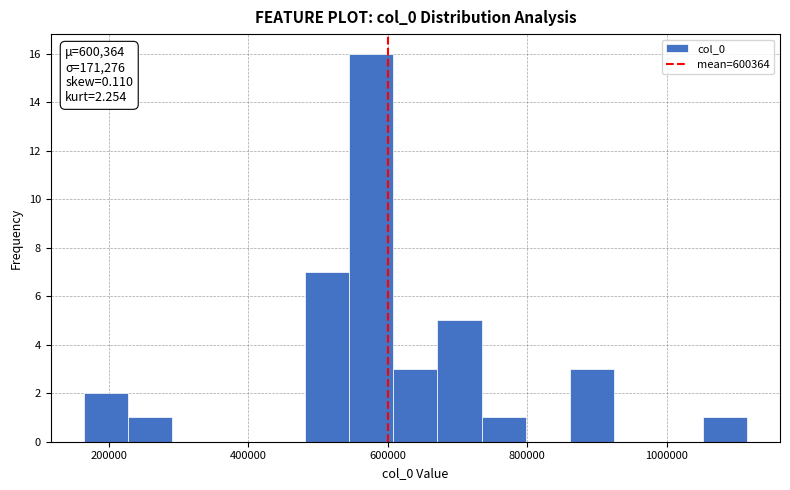

Read against the x-axis, roughly where is the centre of the tallest bar?

580000